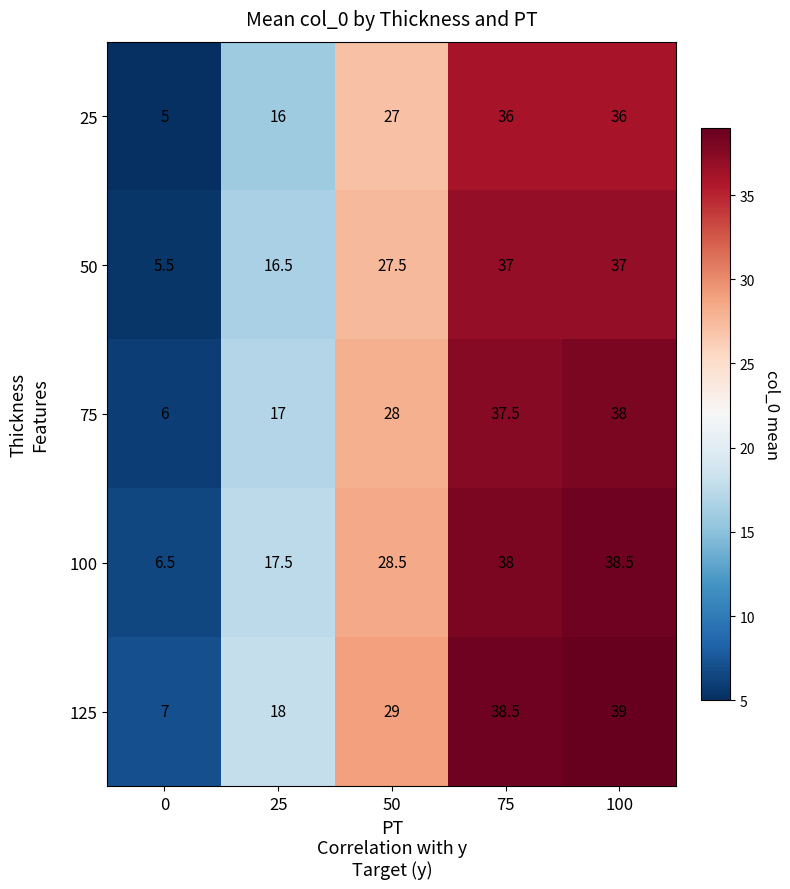

What is the difference between the maximum and second lowest values in the 50 series?

20.5